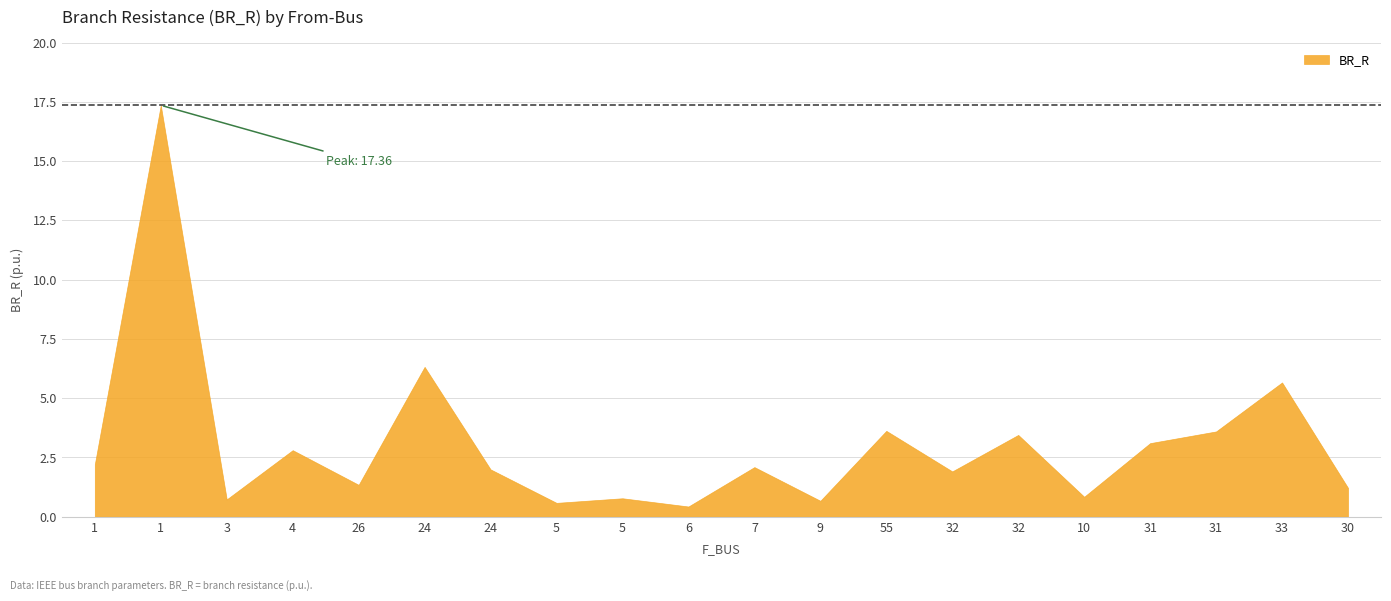

What is the label of the 9th point from the left?

5